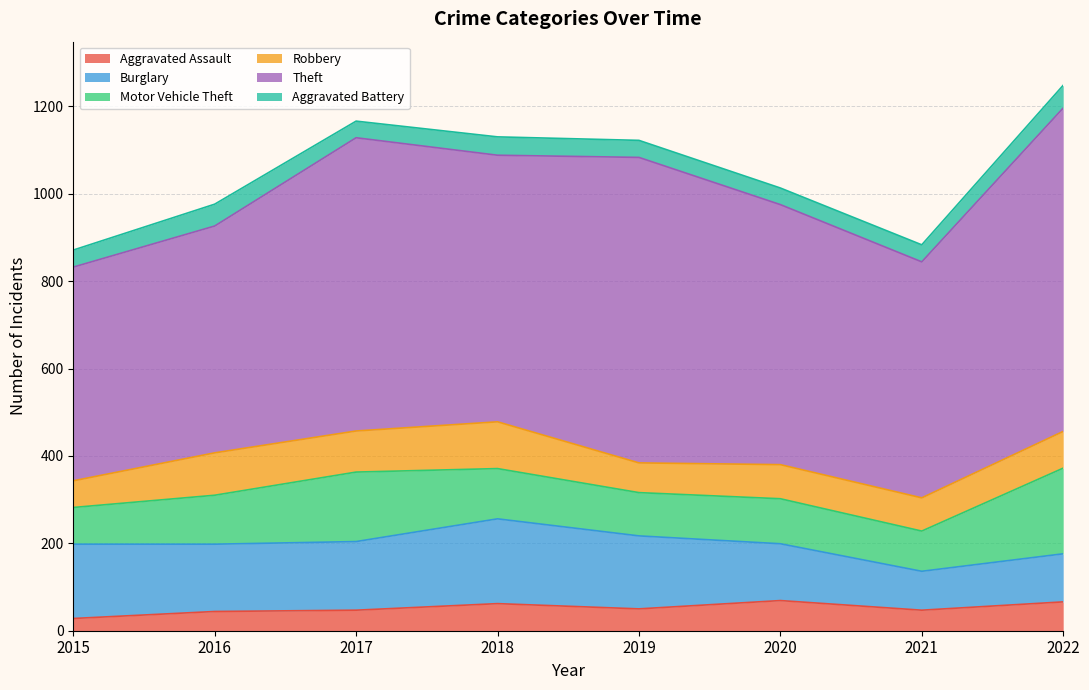

What is the difference between the second highest and second lowest values in the Aggravated Assault series?

22